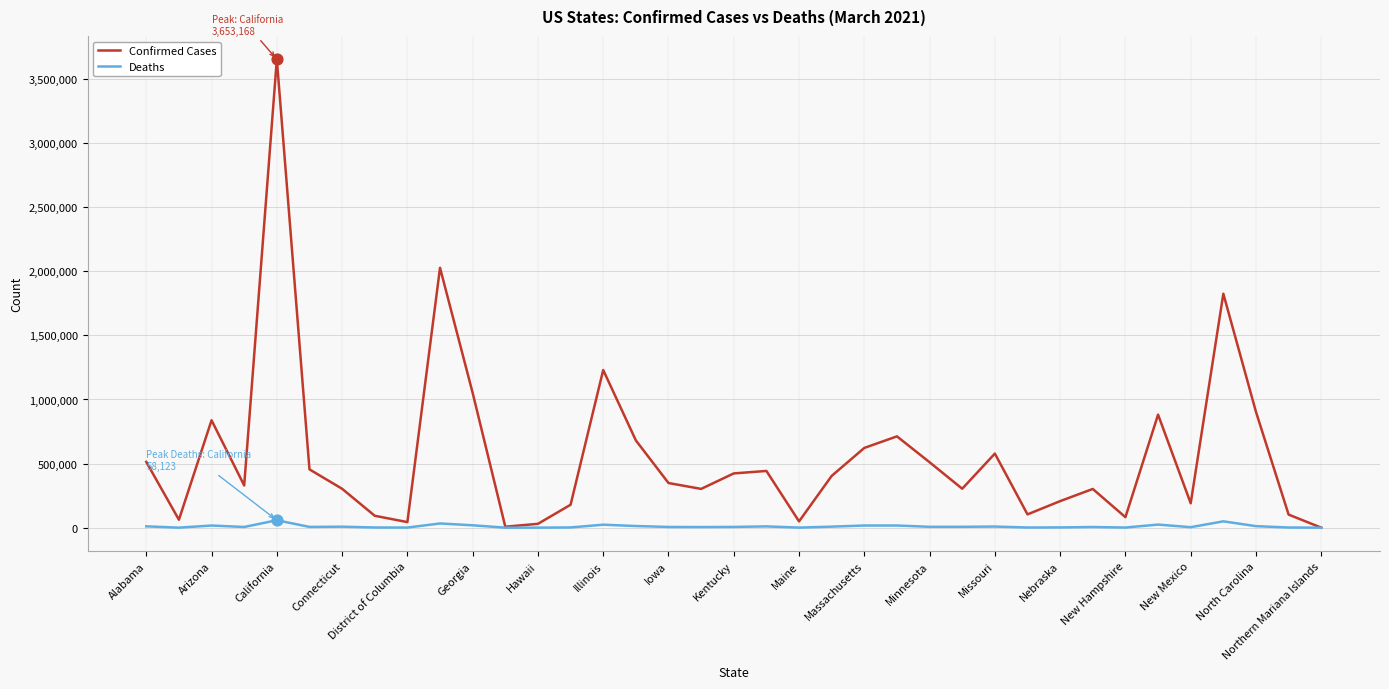

Which series has the largest total across all categories?

Confirmed Cases